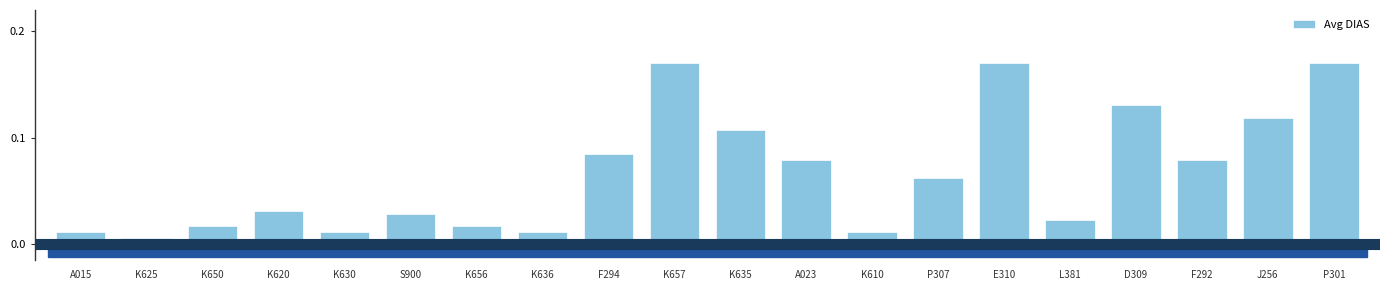

Which category has the lowest value across all series?

K625